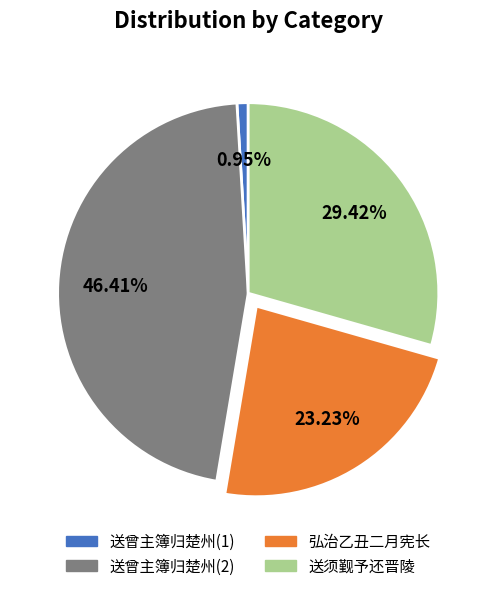

Do 送曾主簿归楚州(1) and 弘治乙丑二月宪长 together represent more than half of the pie?

No